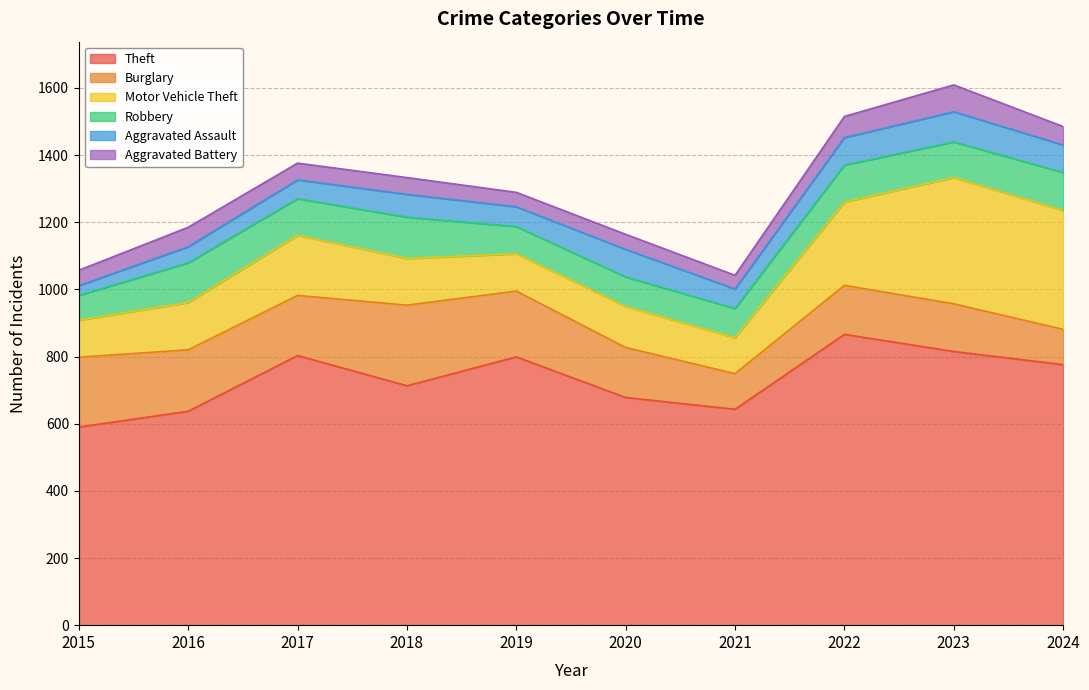

What is the difference between the second highest and minimum values in the Burglary series?

103